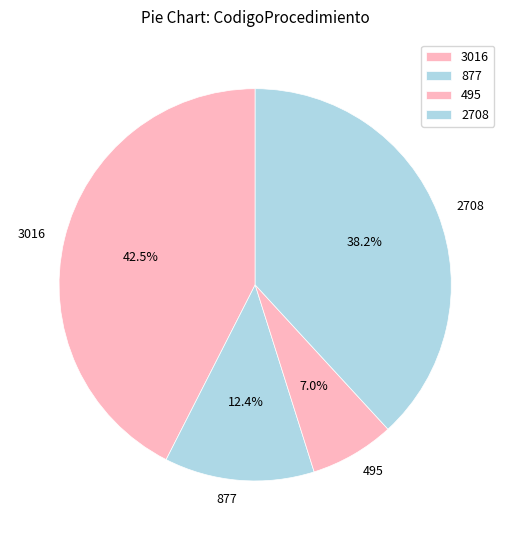

Count the number of slices in the pie.

4